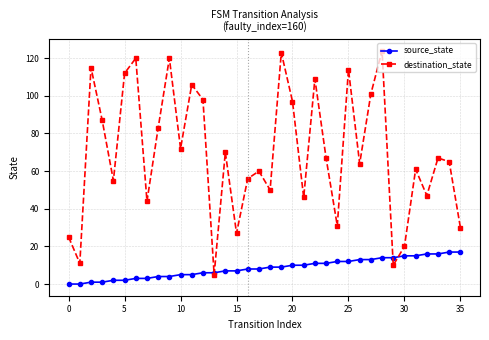

In destination_state, how many points are lower than both neighbors (excluding endpoints)?

12